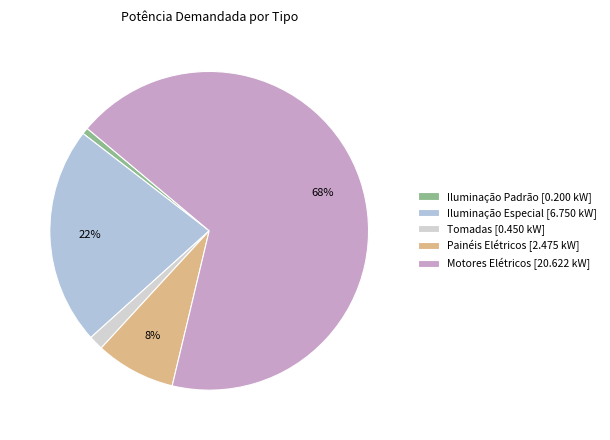

Which category has the biggest portion of the pie?

Motores Elétricos